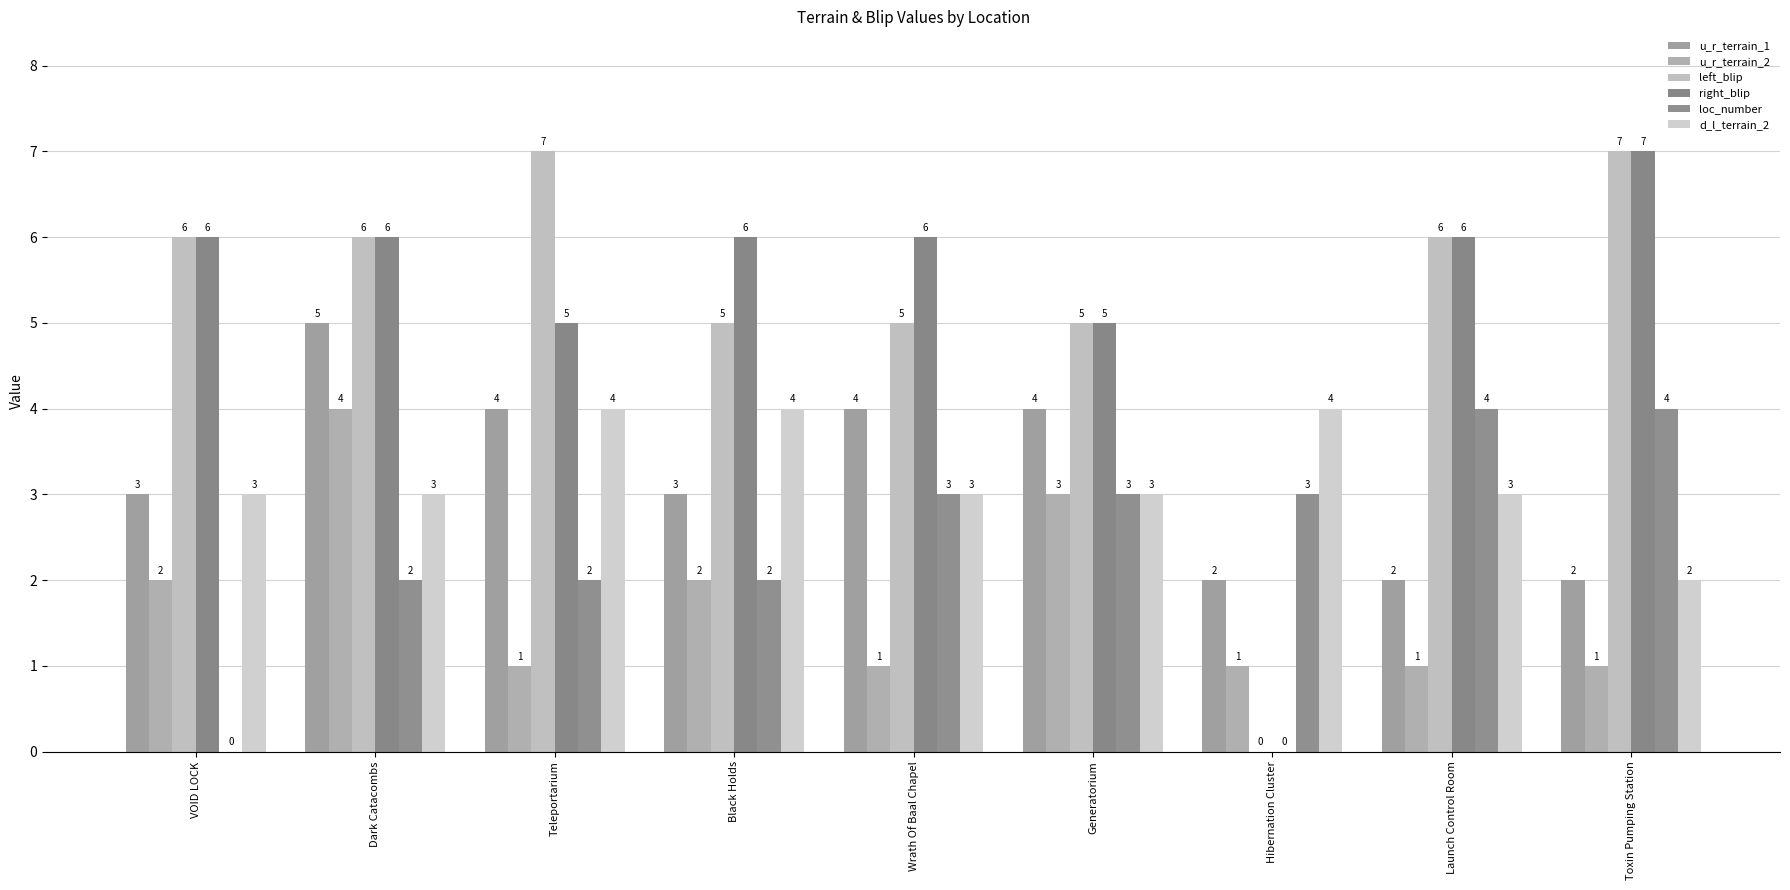

Which series has the largest total across all categories?

left_blip